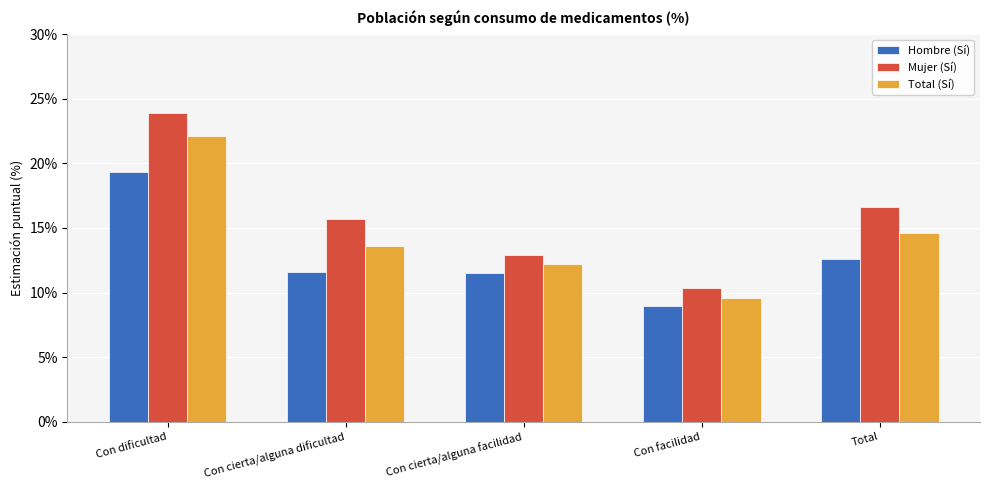

Is the value of Mujer (Sí) at Con cierta/alguna facilidad greater than the value of Hombre (Sí) at Con cierta/alguna facilidad?

Yes